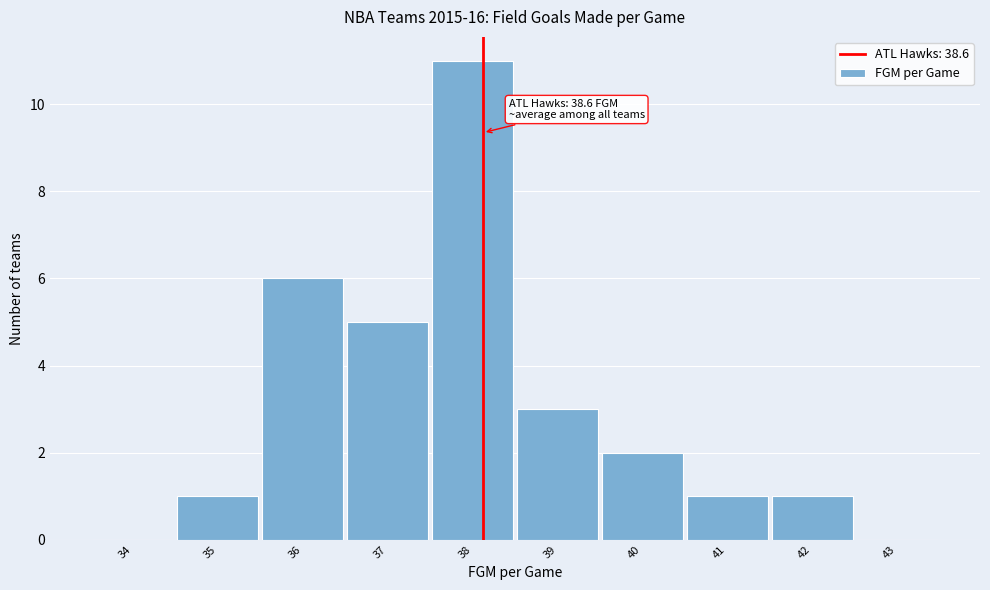

Reading left to right, transcribe all the data shown in this chart.

34=0	35=1	36=6	37=5	38=11	39=3	40=2	41=1	42=1	43=0